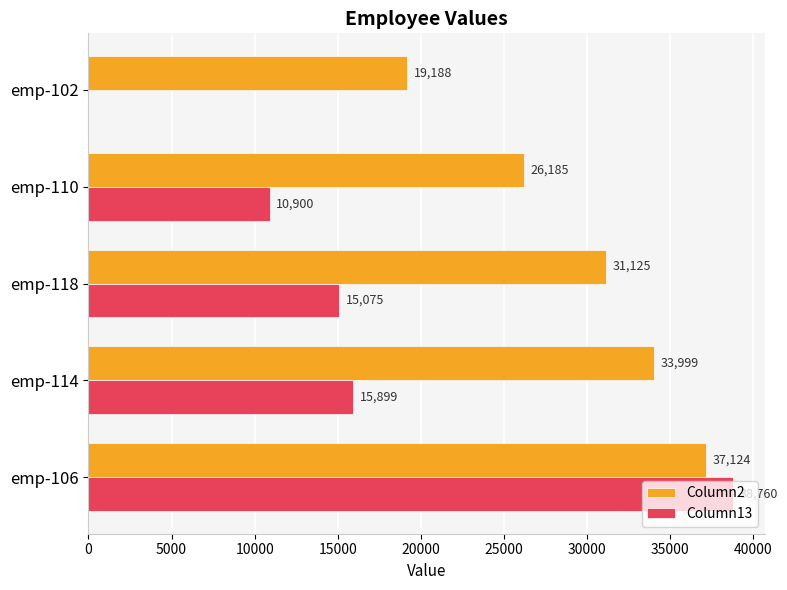

What is the highest value of the Column13 series?

38760